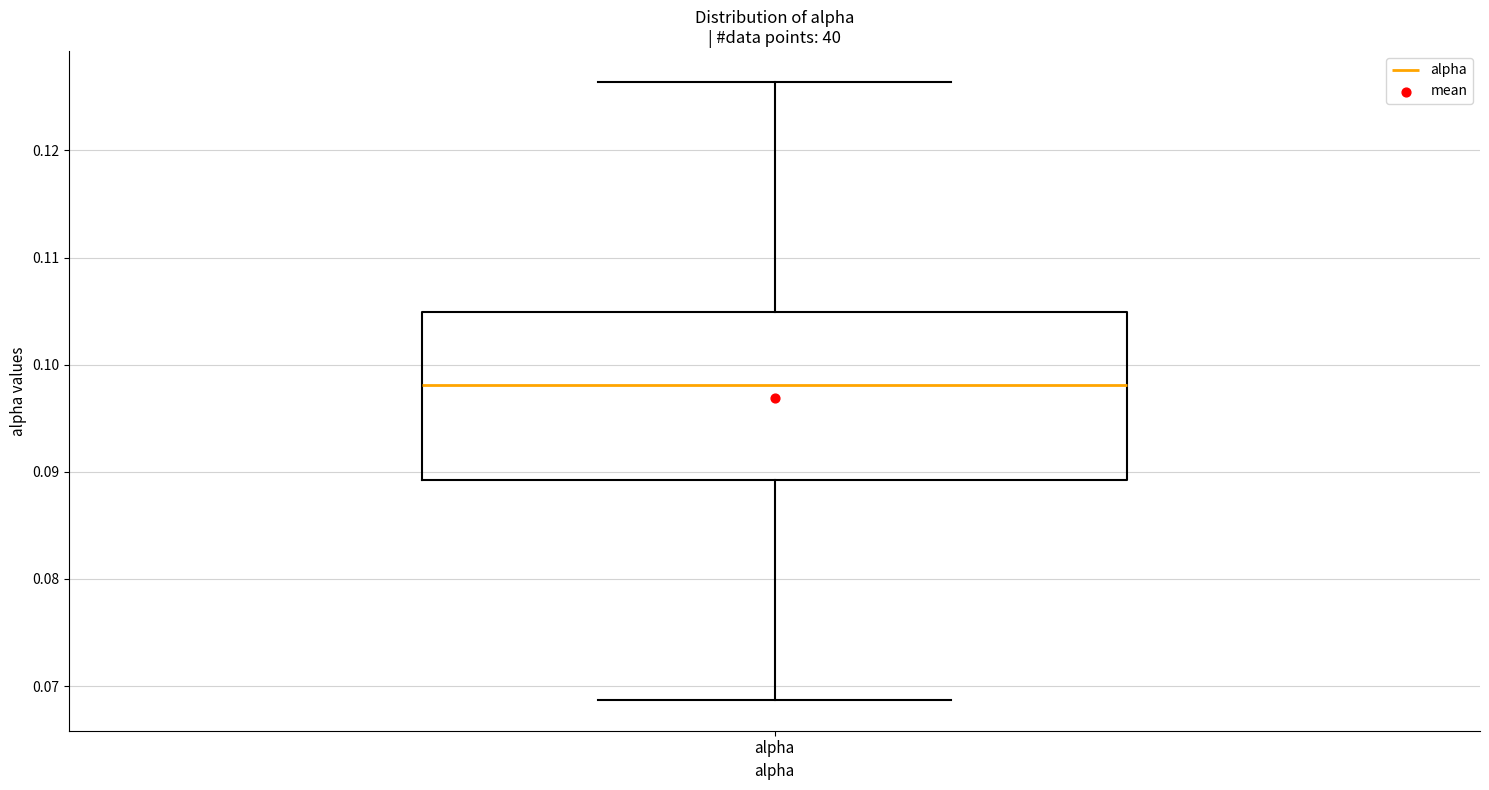

Read this box plot against the y-axis: the position of the median line, the range covered by the box, and the ends of both whiskers. The values are not printed on the chart, so give them approximately, as read against the axis.

median 0.098, box 0.089 to 0.105, whiskers 0.069 to 0.126